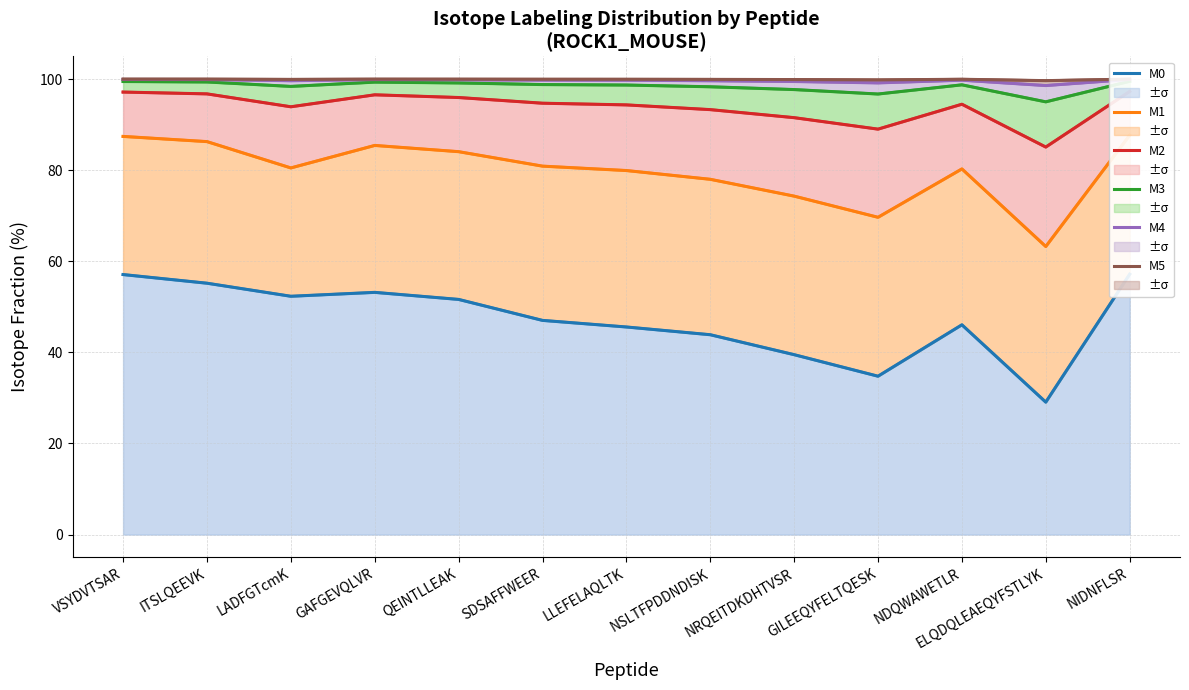

Which series has the largest range (max minus min)?

M0